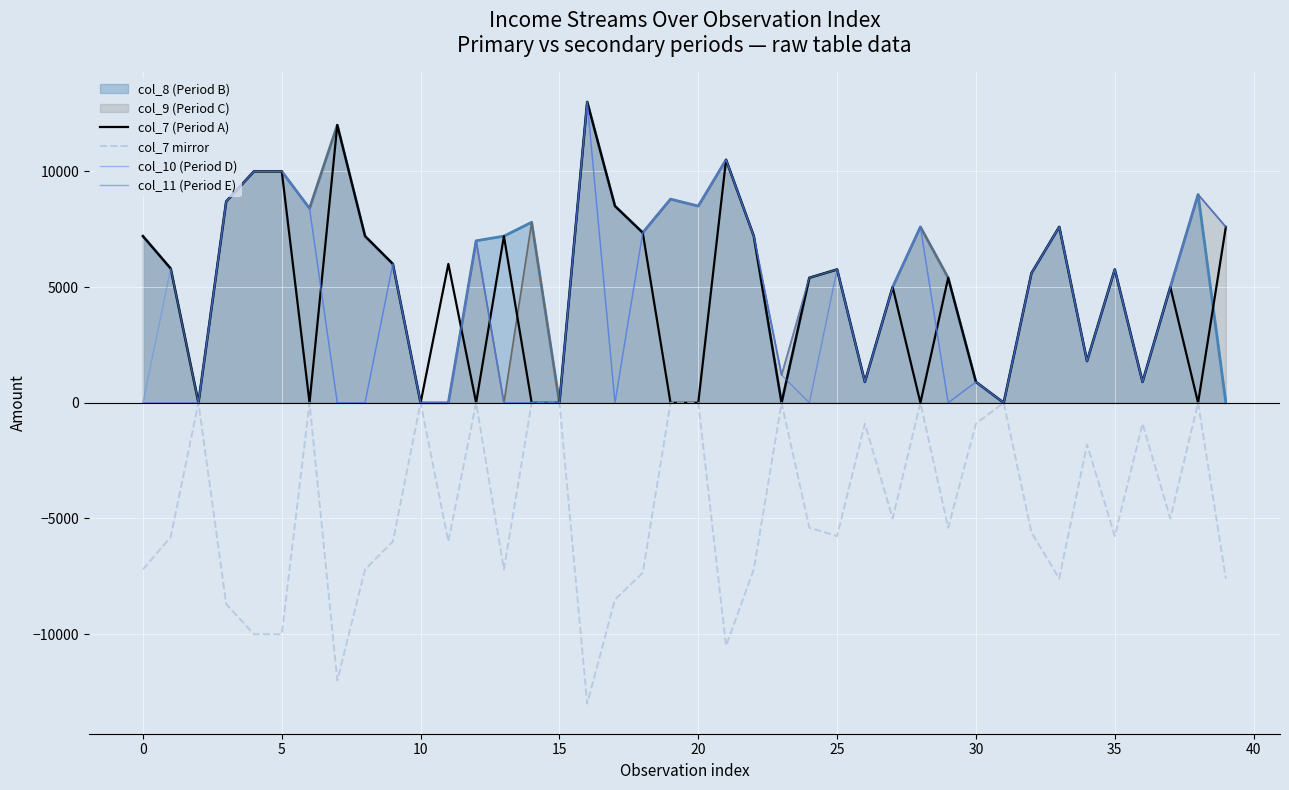

What is the difference between the highest and lowest values at 36?

1800